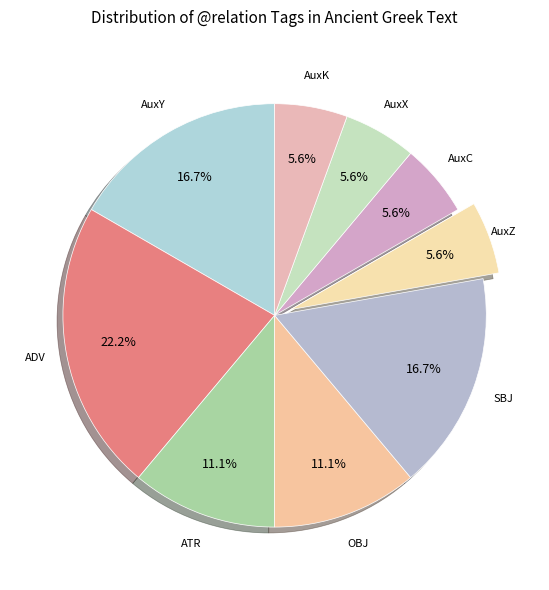

Count the number of slices in the pie.

9